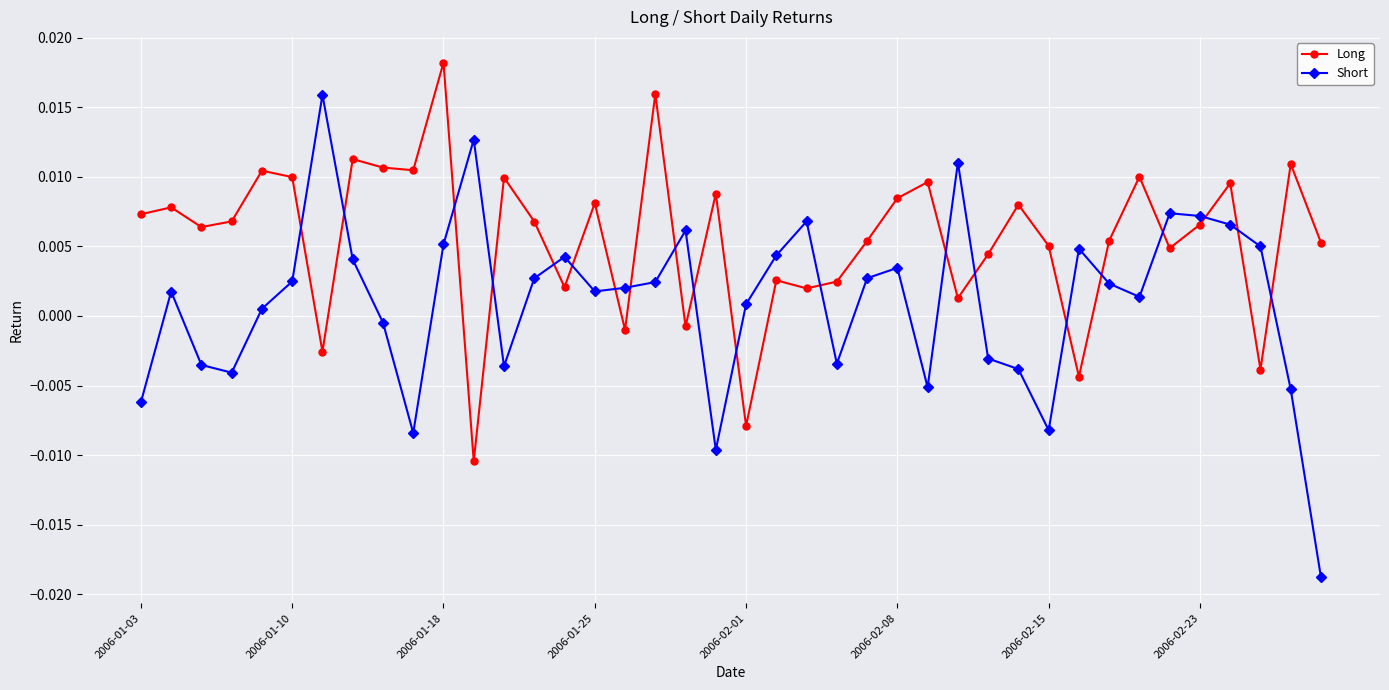

True or false: Long has more than 2 points higher than both neighbors.

True